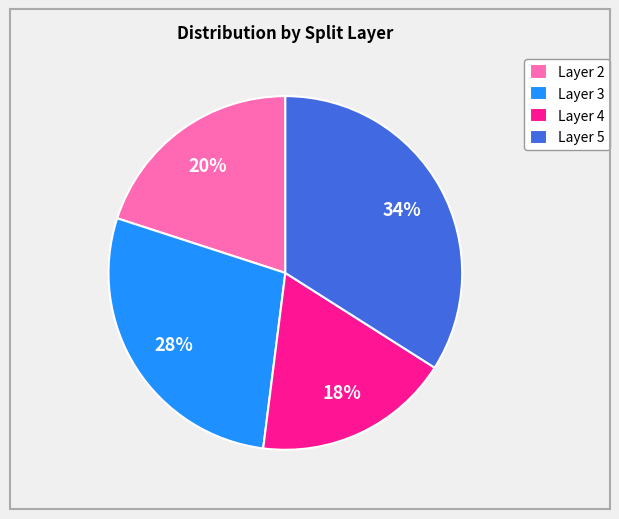

Is it true that Layer 3 is 28% of the pie?

True